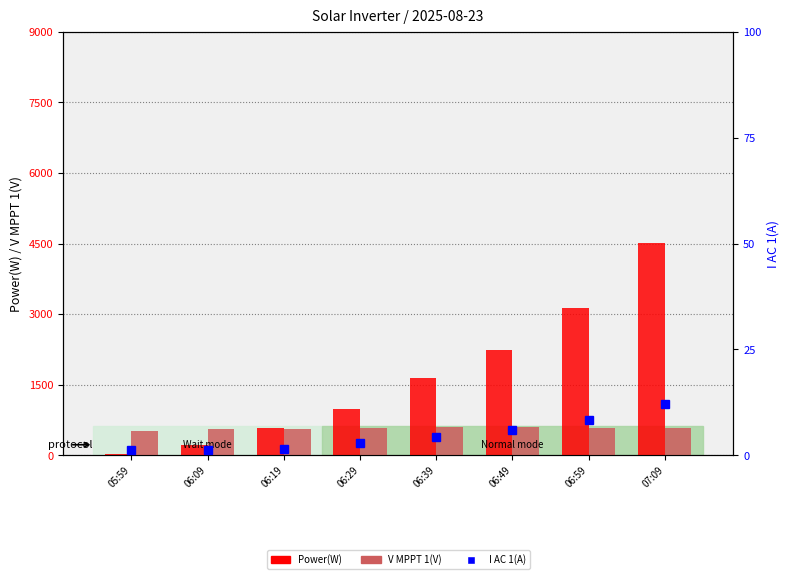

Reading left to right, list all the values displayed in this chart.

Power(W): 05:59=24.0	06:09=225.0	06:19=584.0	06:29=995.0	06:39=1638.0	06:49=2243.0	06:59=3134.0	07:09=4520.0
V MPPT 1(V): 05:59=514.8	06:09=569.2	06:19=561.9	06:29=578.2	06:39=599.1	06:49=608.0	06:59=574.3	07:09=580.4
I AC 1(A): 05:59=1.3	06:09=1.3	06:19=1.6	06:29=2.8	06:39=4.3	06:49=5.9	06:59=8.4	07:09=12.1